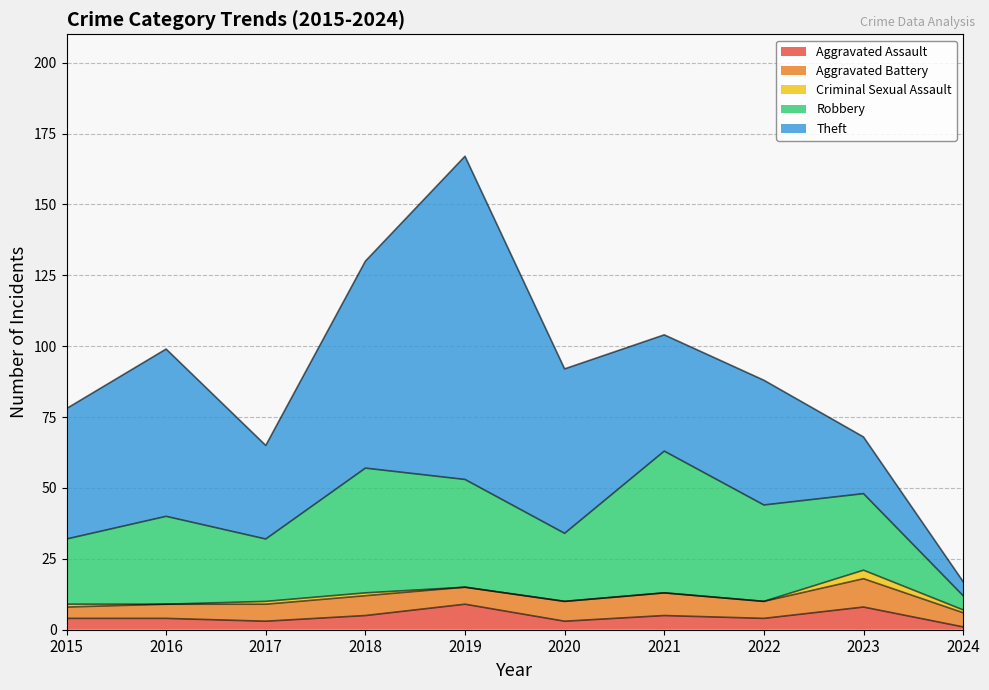

True or false: Criminal Sexual Assault has a value of -1 at 2016.

False